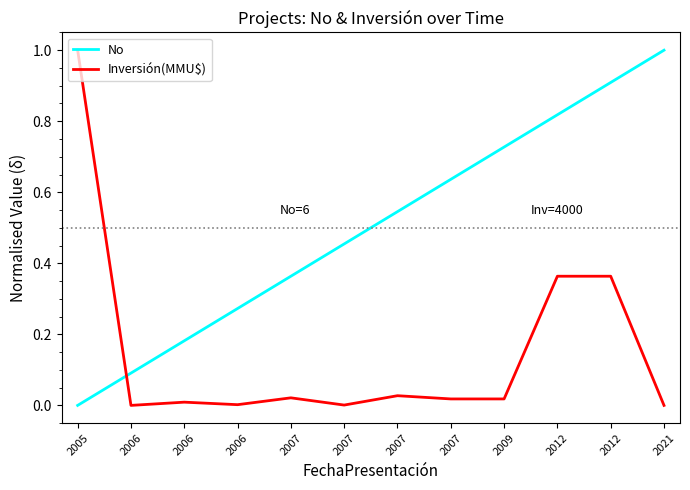

Is this an area chart (filled region under the line)?

No